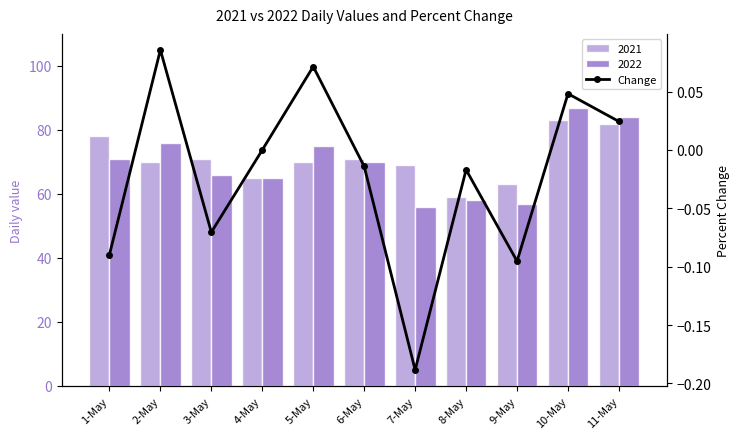

What is the label of the 6th bar from the right?

6-May